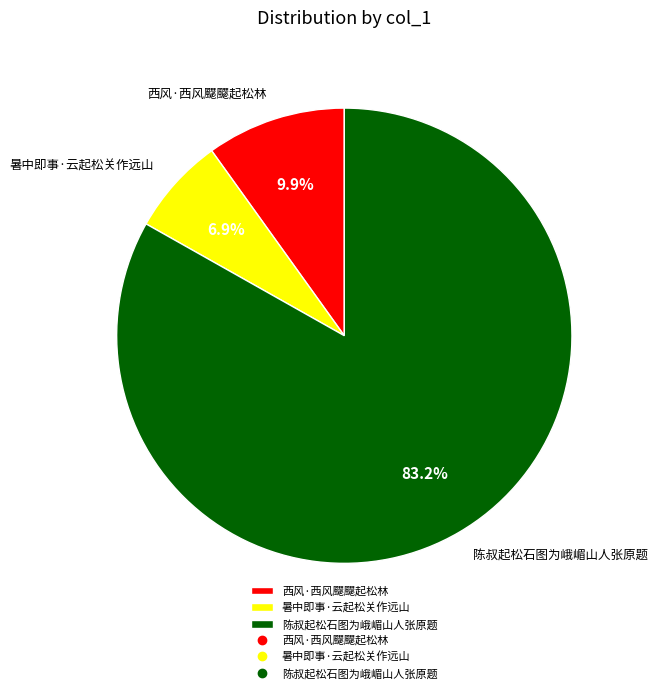

To the nearest percent, what portion does 西风·西风飋飋起松林 represent?

10%